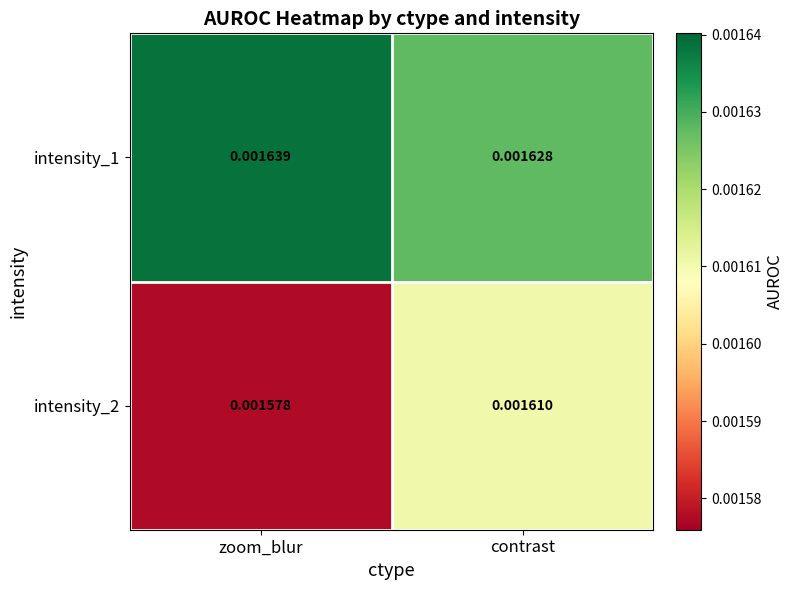

List the series in order of their overall mean, highest first.

intensity_1, intensity_2